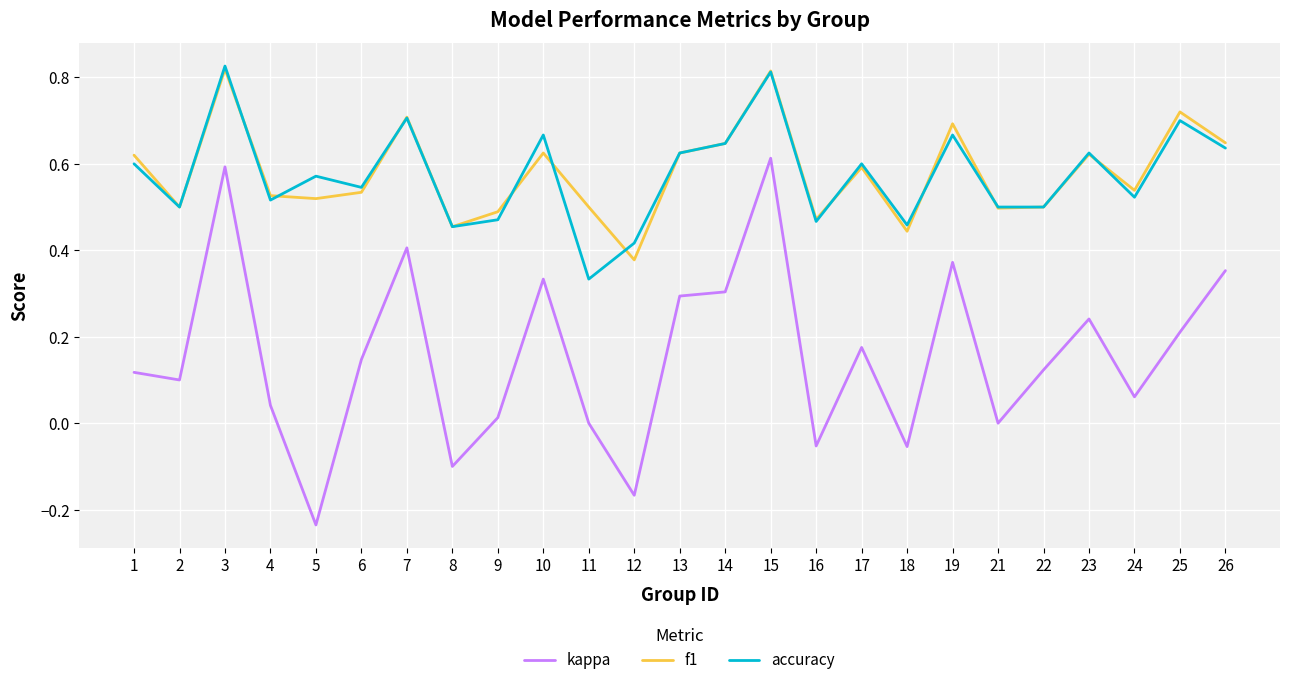

True or false: accuracy has a value of 1.0 at 13.

False